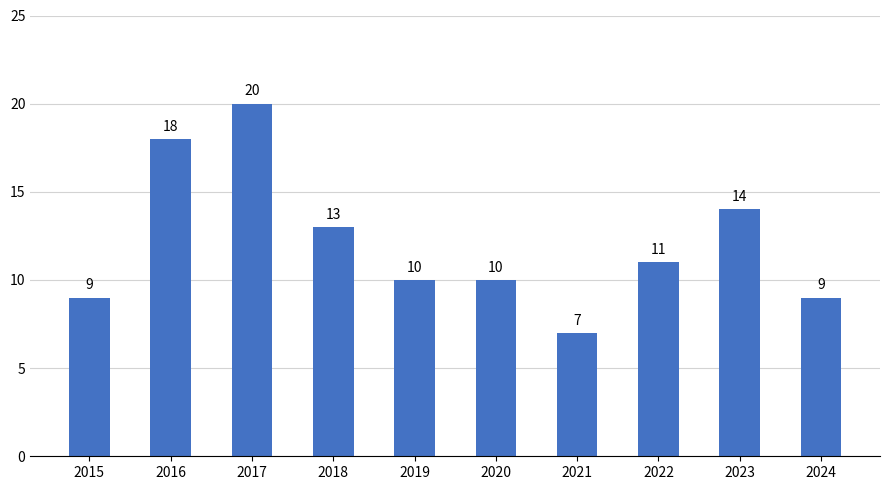

Between 2019 and 2017, which is larger?

2017